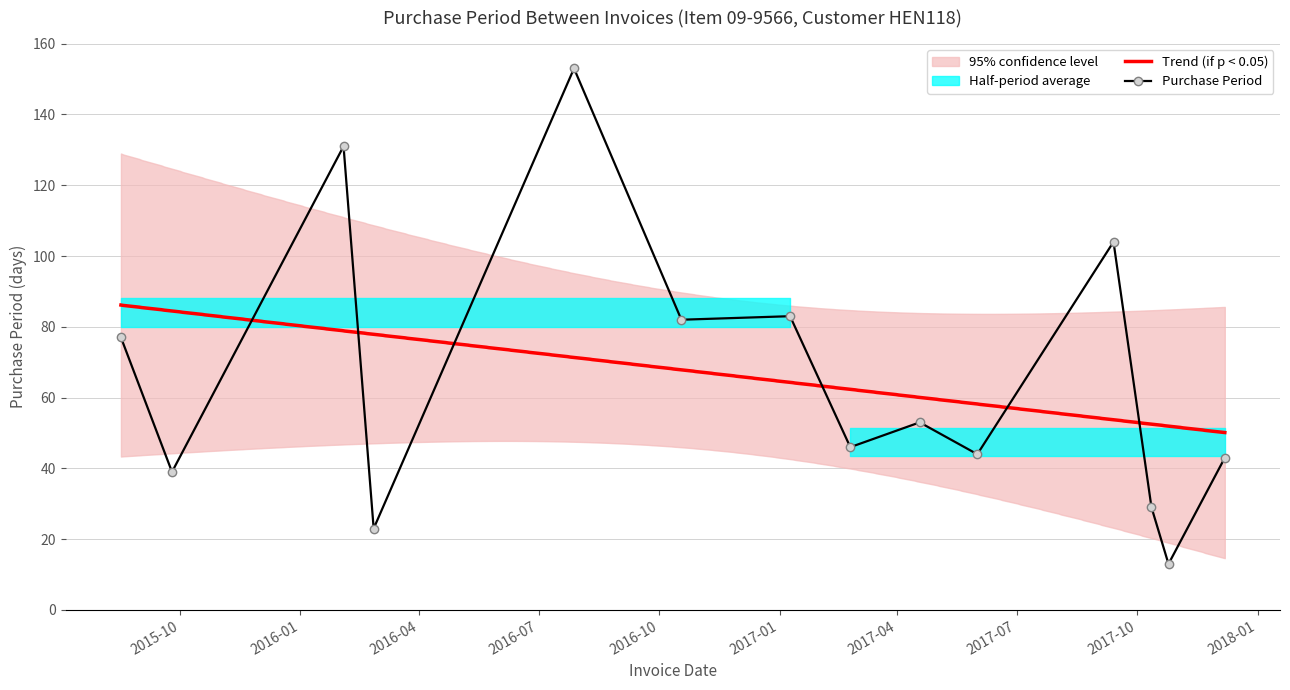

Approximately how many times larger is the value at 2017-01-09 compared to 2016-02-26?

3.6